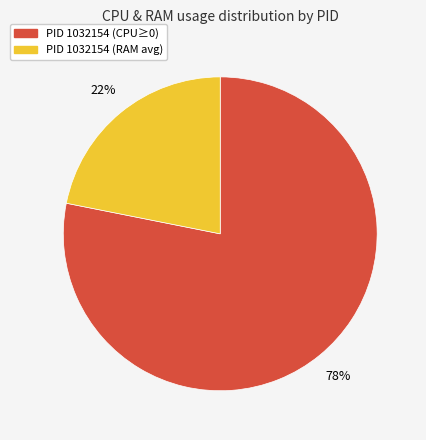

To the nearest percent, what is the difference between the largest and smallest slice percentages?

56%